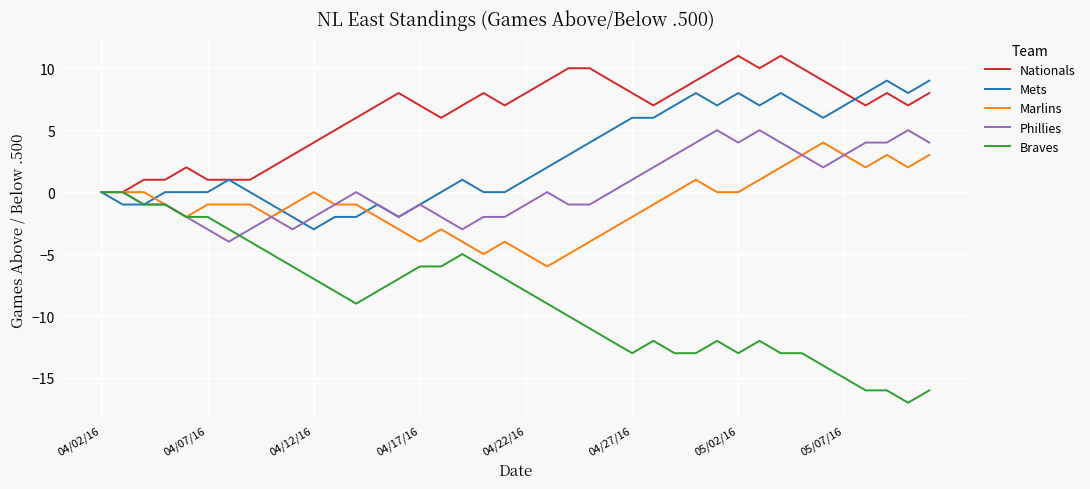

Which series has the largest total across all categories?

Nationals